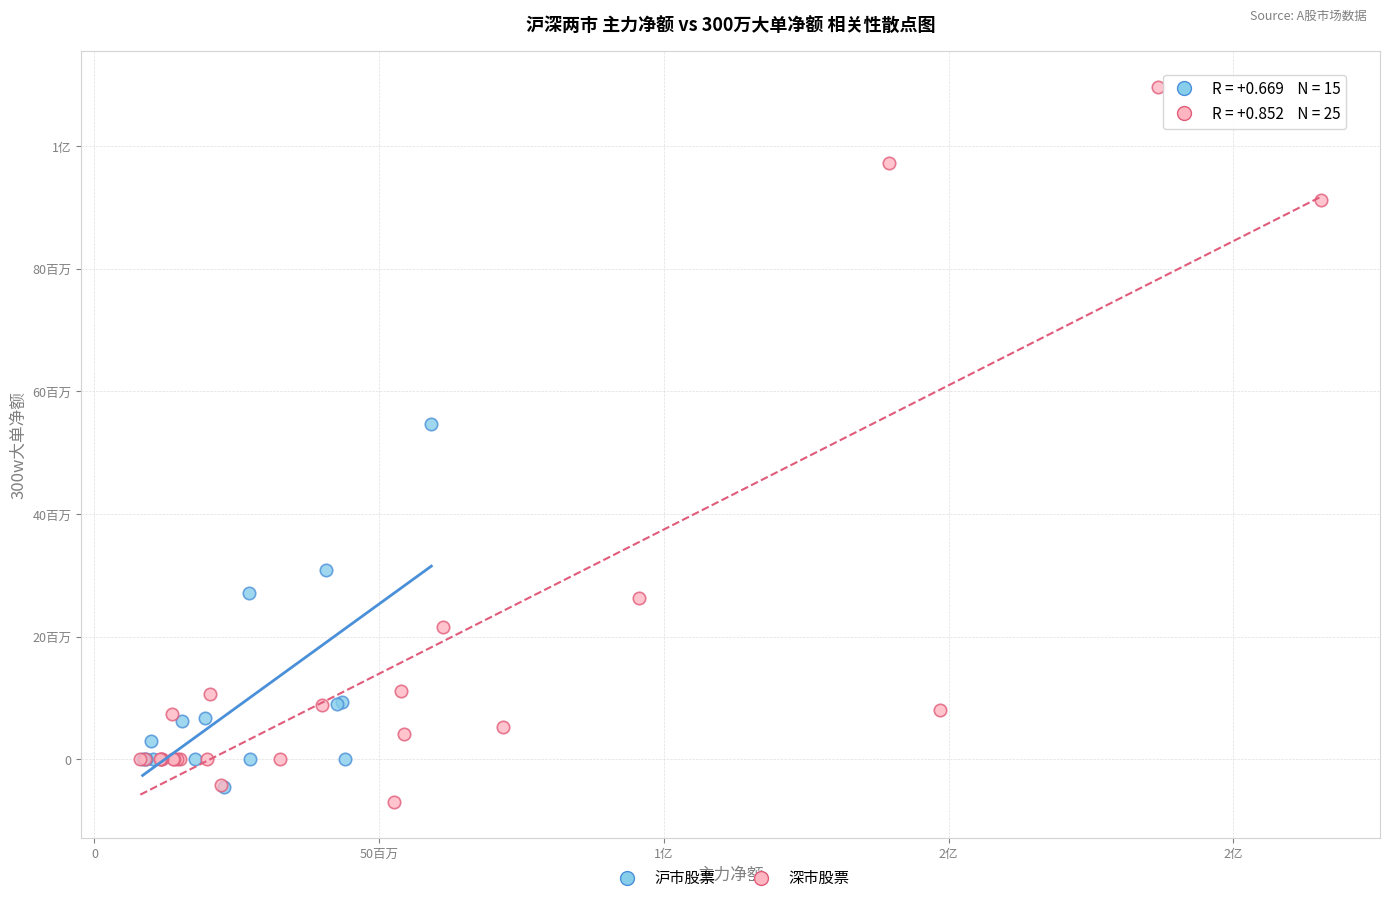

What are all the series names shown in the legend?

沪市股票, 深市股票